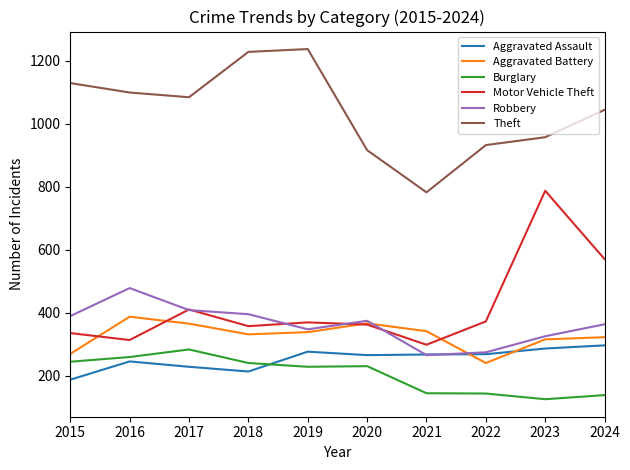

In Aggravated Assault, how many points are higher than both neighbors (excluding endpoints)?

2